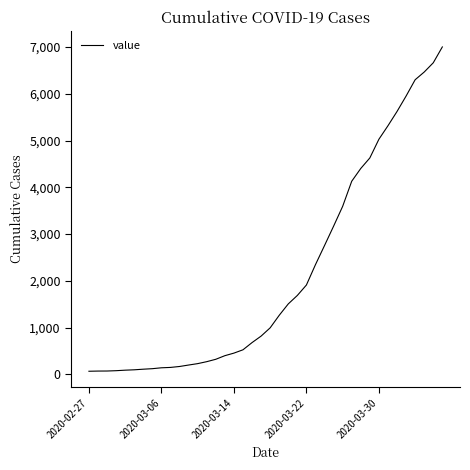

What is the difference between the second highest and minimum values?

6600